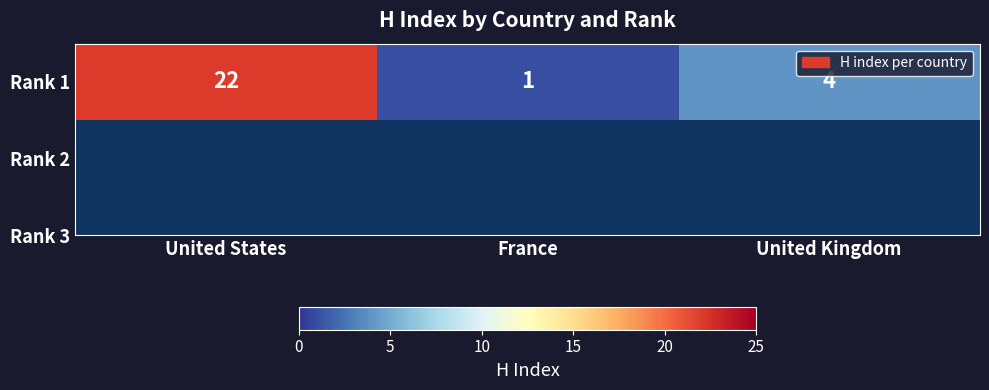

What is the change in value from United States to France?

-21